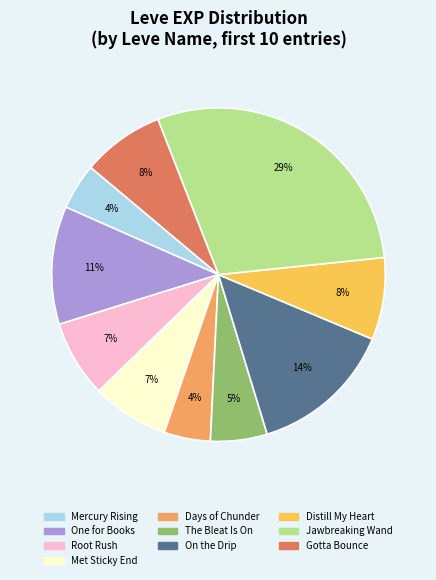

Is there a majority slice in this chart?

No